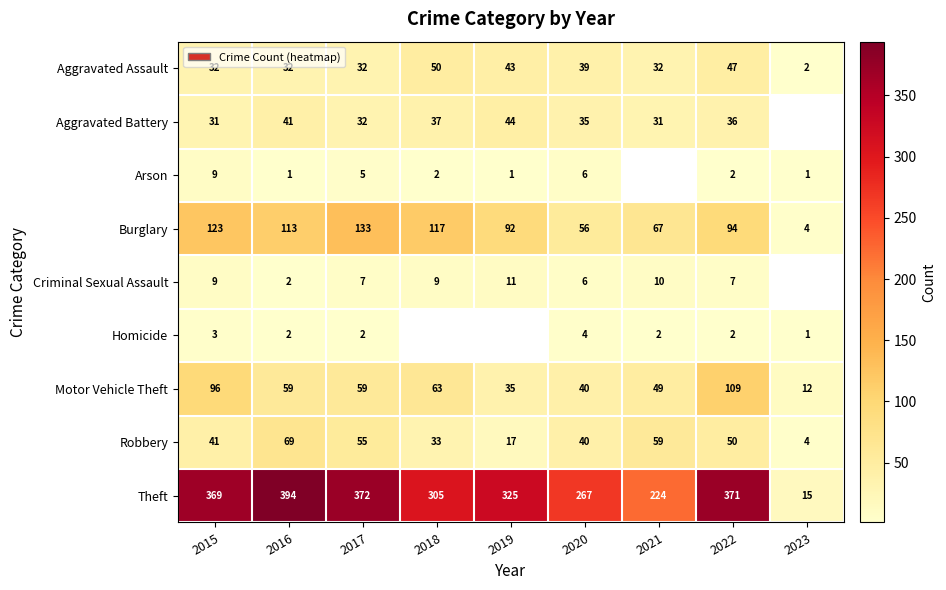

At which category is the sum across all series the highest?

2022